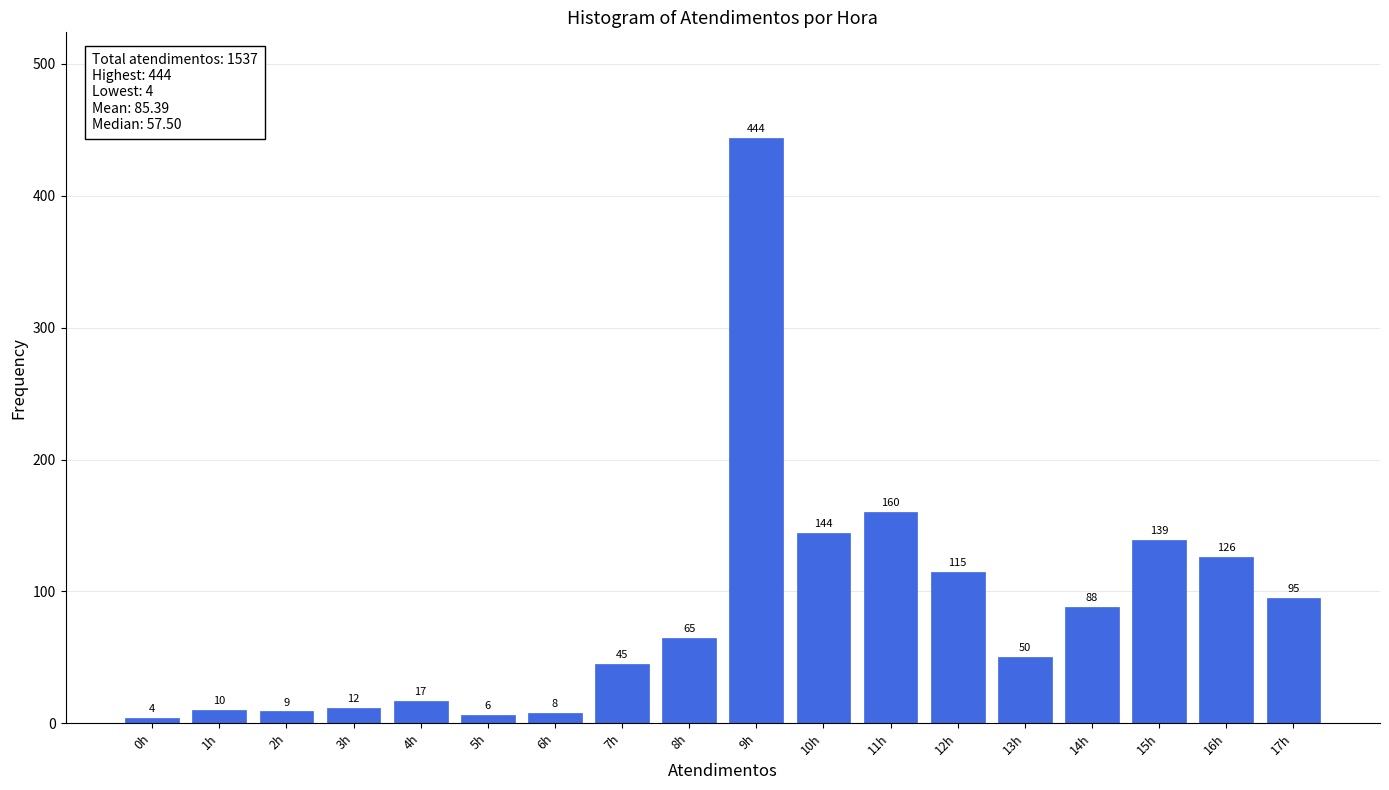

Reading right to left, transcribe all the data shown in this chart.

95	126	139	88	50	115	160	144	444	65	45	8	6	17	12	9	10	4